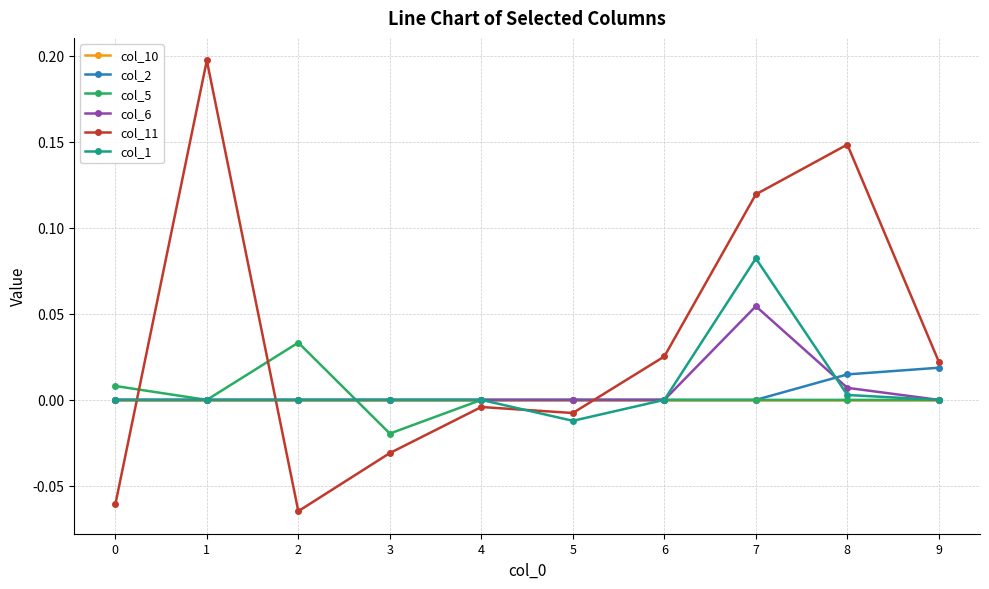

Does the chart have visible grid lines?

Yes